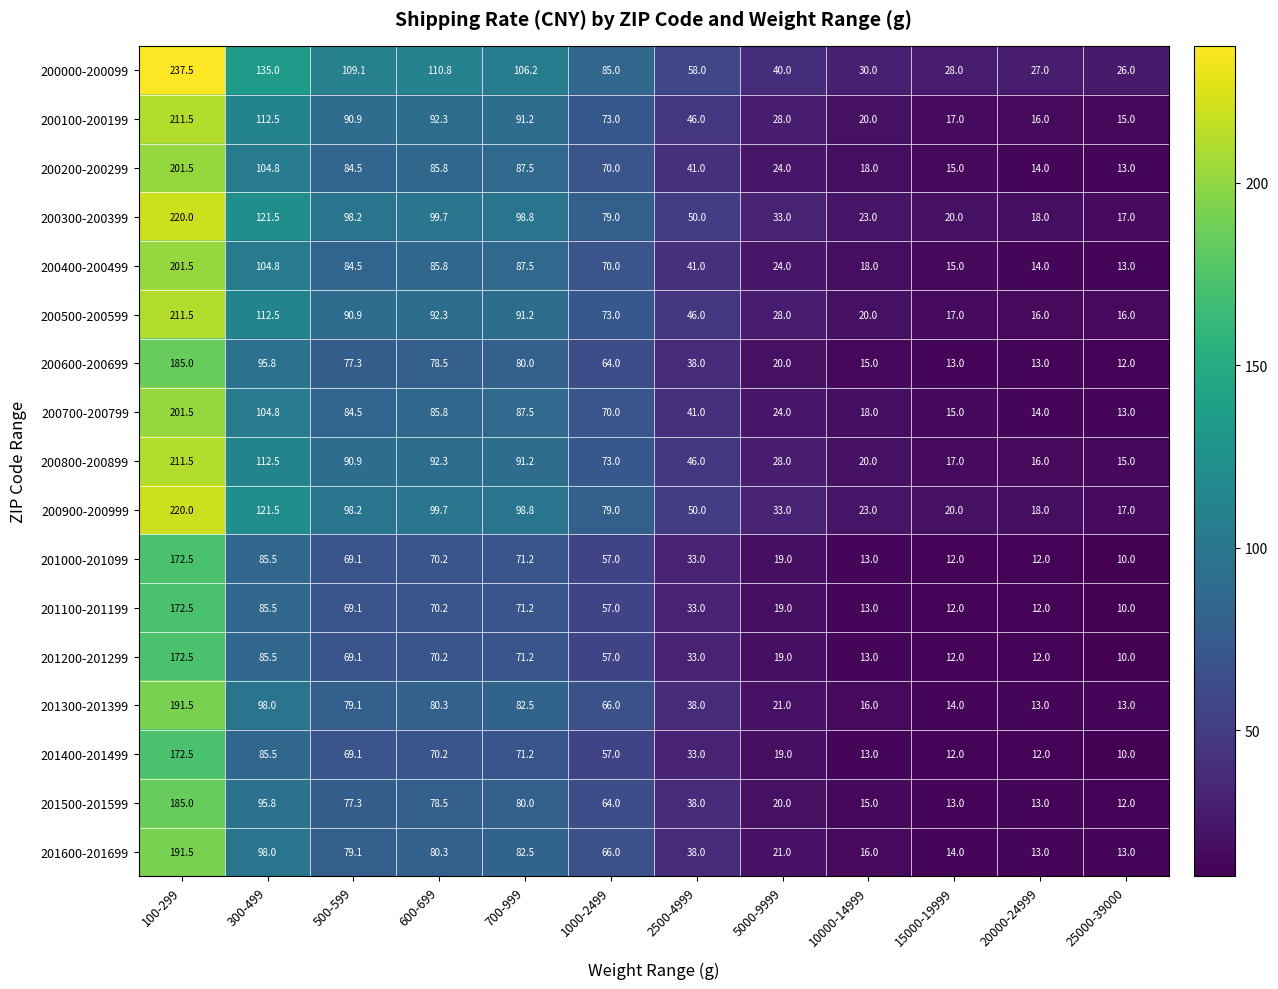

What is the total value across all series at 600-699?

1442.9